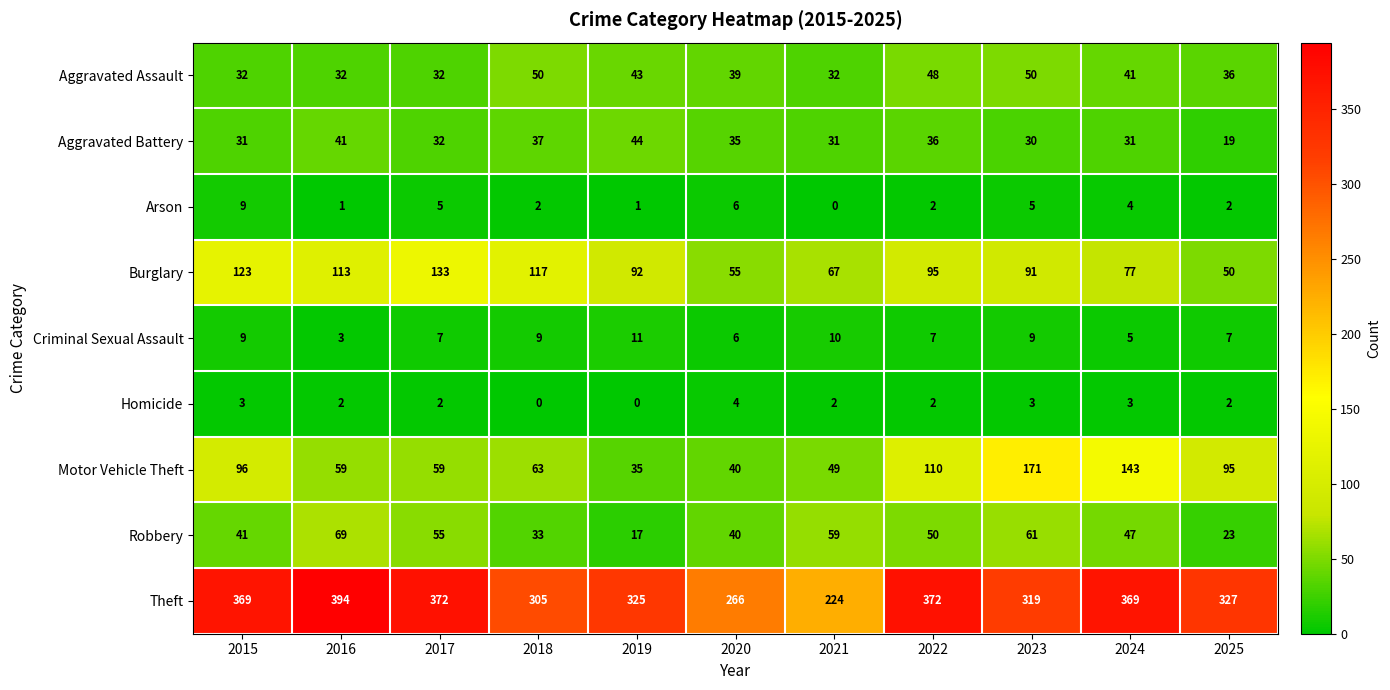

Is it true that Motor Vehicle Theft equals 110 at 2022?

True